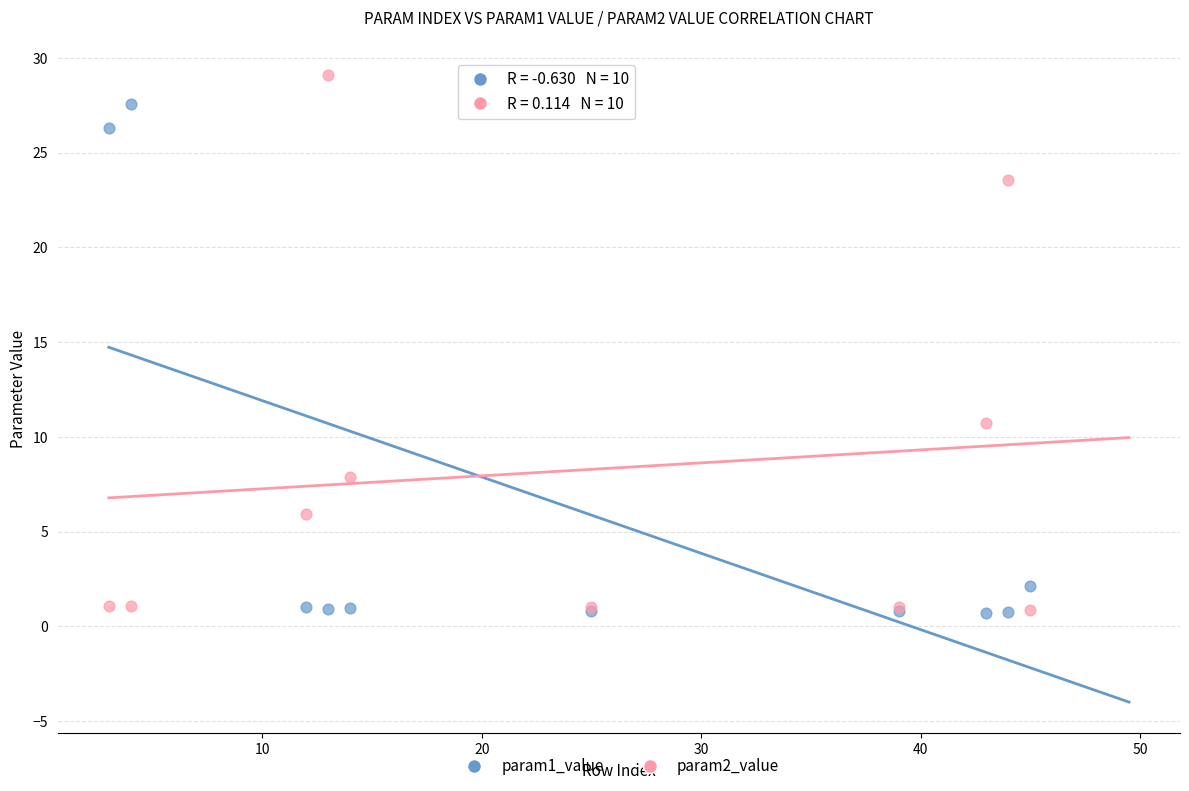

Across all series, what Y value is closest to 14?

10.7